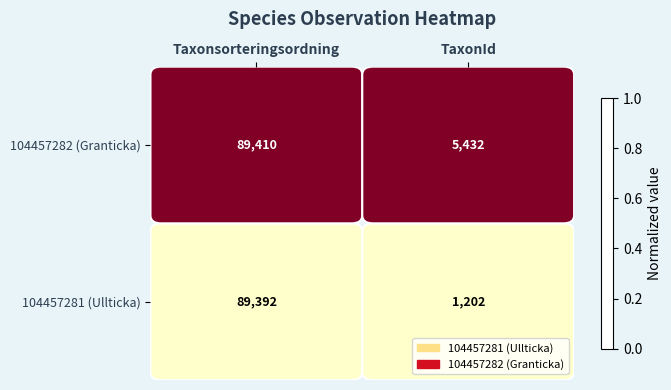

The value of 104457282 (Granticka) at TaxonId is 5432. True or false?

True